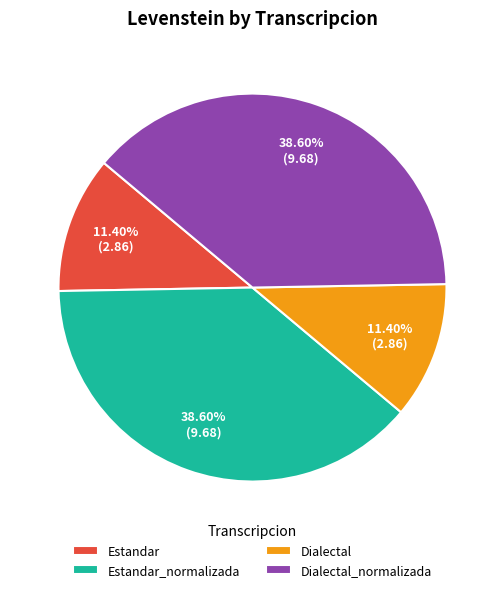

True or false: Dialectal accounts for 11% of the total.

True